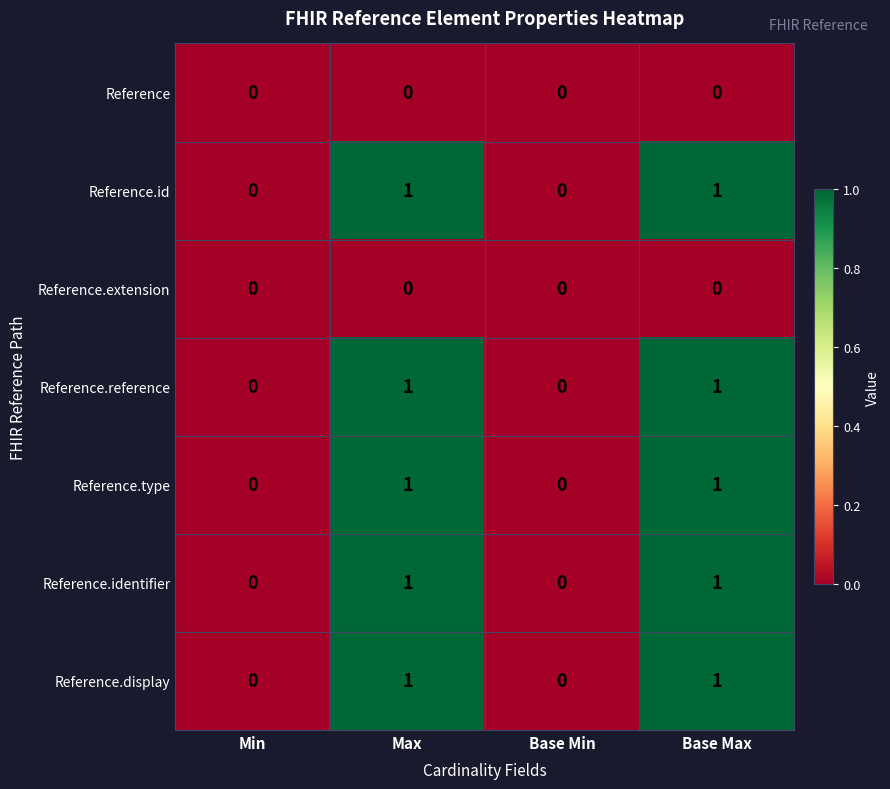

The Reference.display series shows 0 at Min. True or false?

True